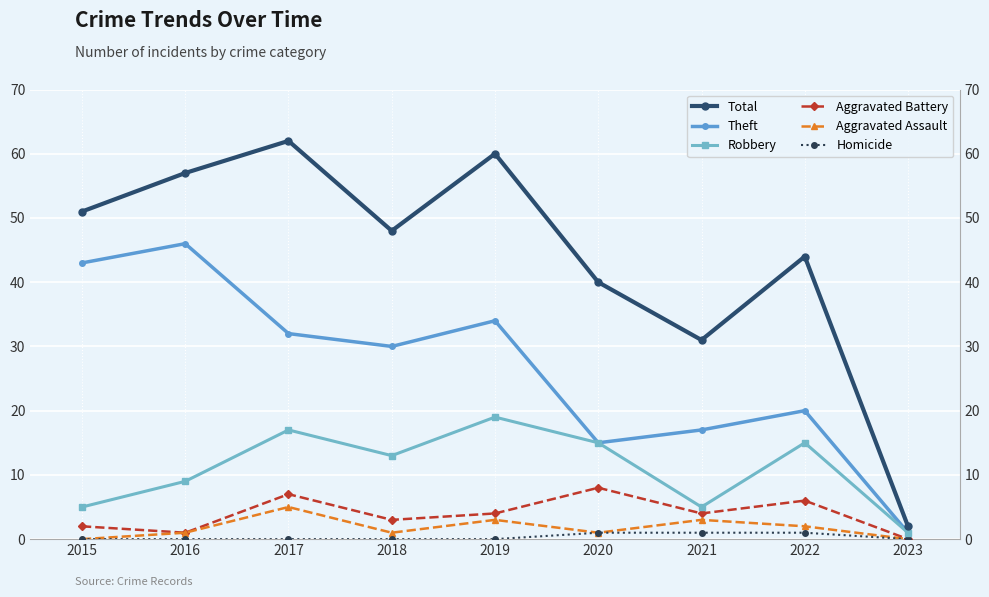

How many values in the Theft series exceed 30?

4